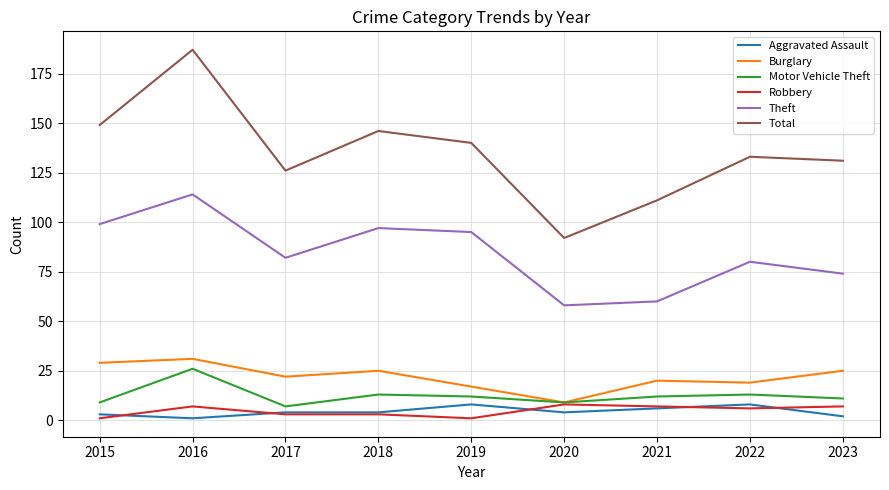

True or false: Robbery and Theft cross at least once.

False